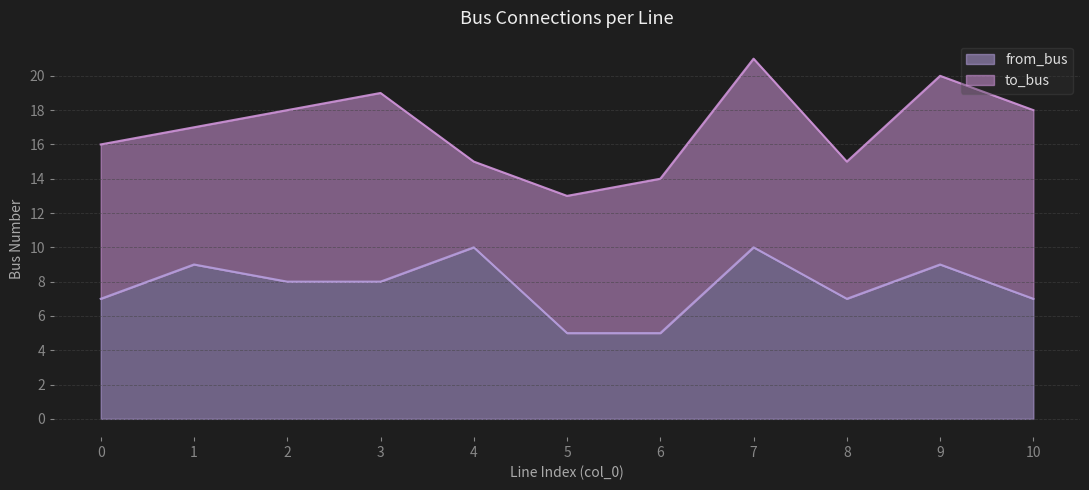

What is the ratio of the value at 9 to the value at 1?

1.0